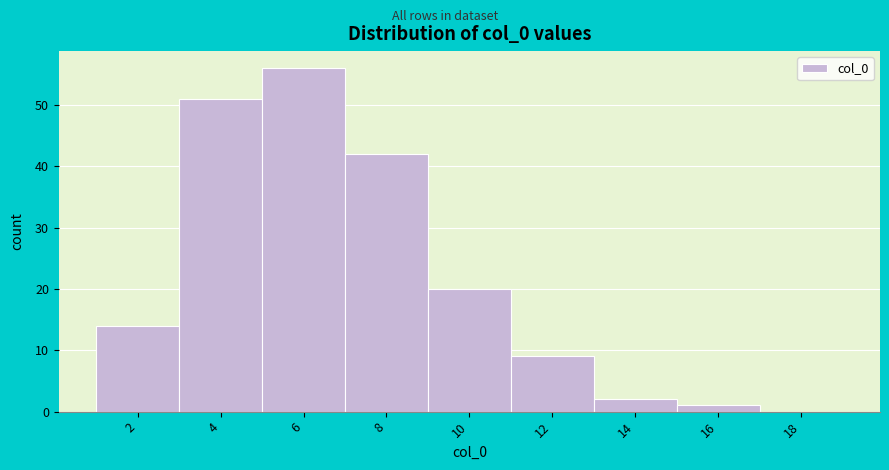

Reading left to right, transcribe all the data shown in this chart.

2=14	4=51	6=56	8=42	10=20	12=9	14=2	16=1	18=0